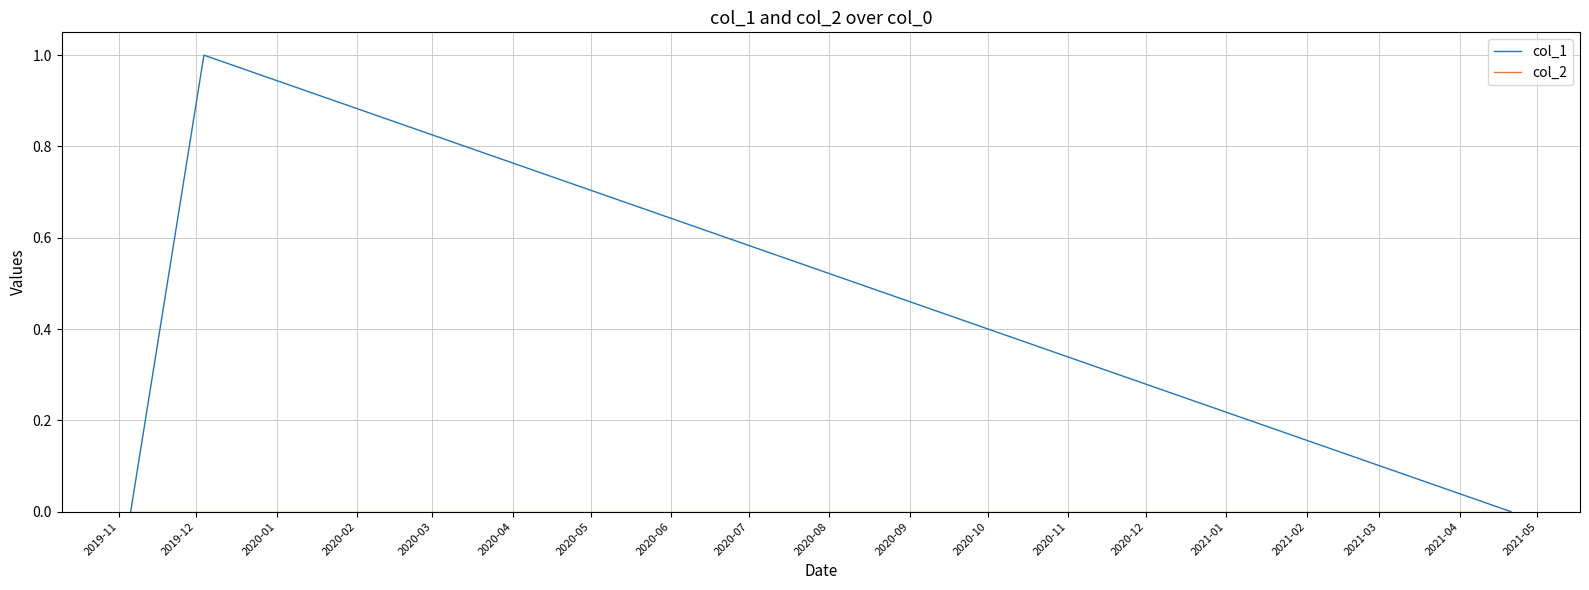

Which series has the widest spread of values?

col_1